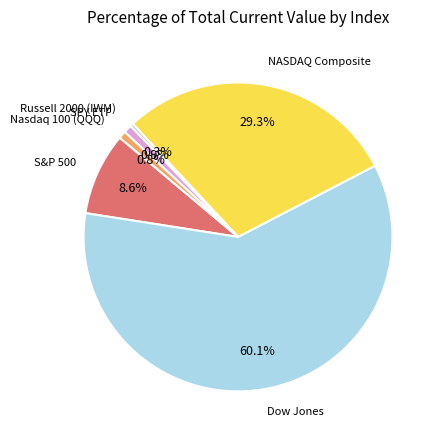

Do SPY ETF and Dow Jones together represent more than half of the pie?

Yes